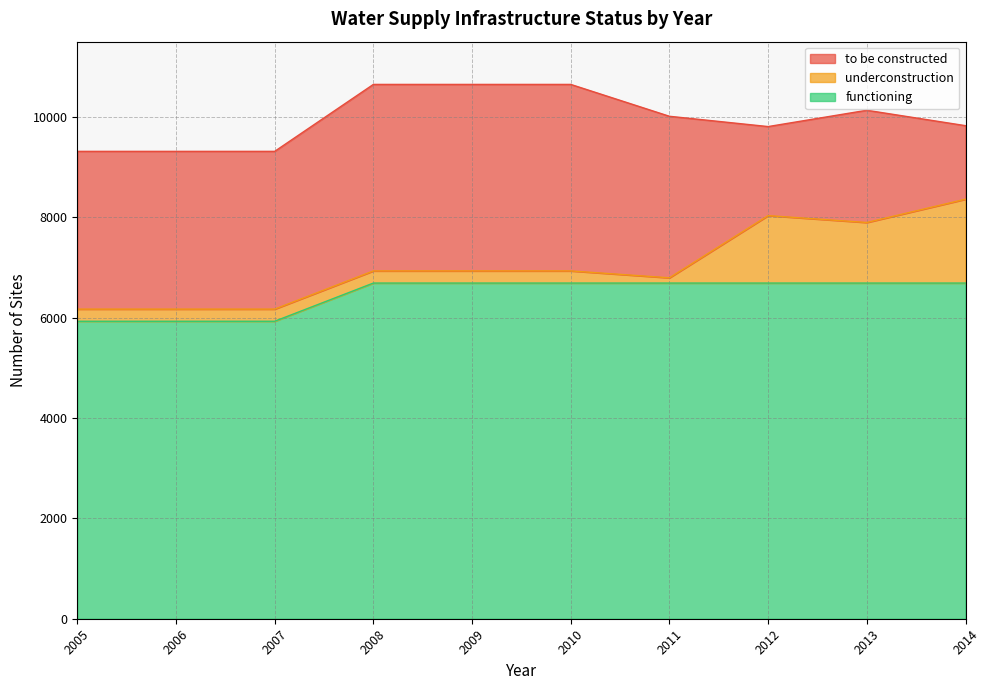

How many interior local valleys does the underconstruction series have?

2